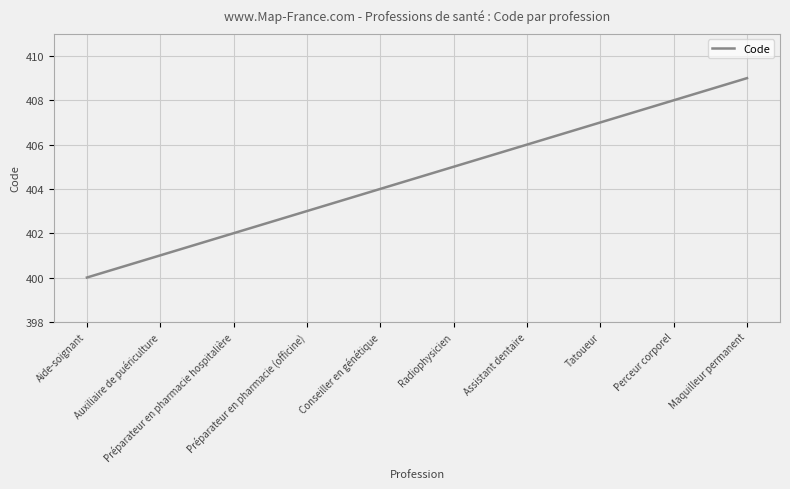

What is the difference between the maximum and second lowest values?

8